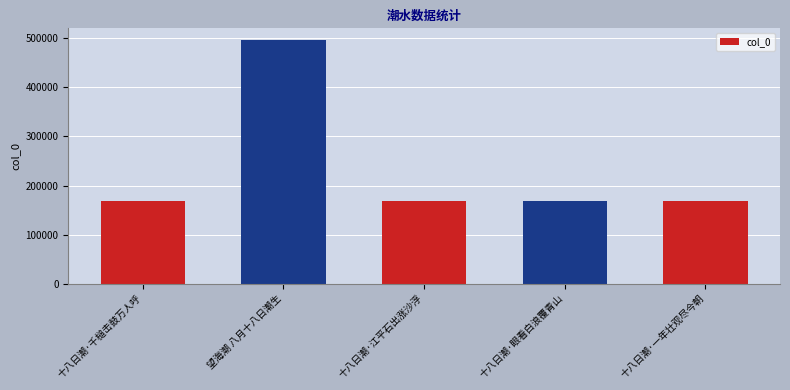

Count the number of categories in the chart.

5